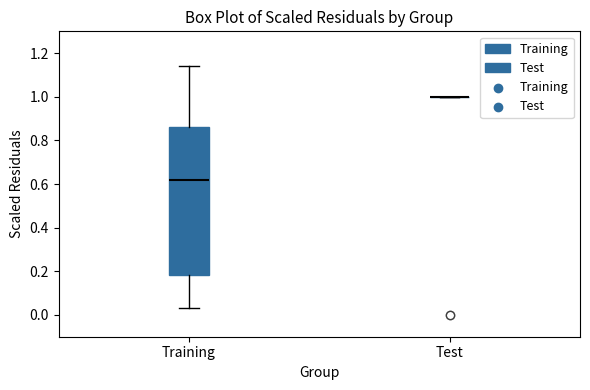

Reading left to right, transcribe this box plot: for each box, give where its median line is, the range the box spans, and where its two whiskers end, as read against the y-axis. The values are not printed on the chart, so give them approximately, as read against the axis.

Training: median 0.62, box 0.18 to 0.86, whiskers 0.04 to 1.14
Test: box collapsed to a line at 1.00, whiskers 1.00 to 1.00